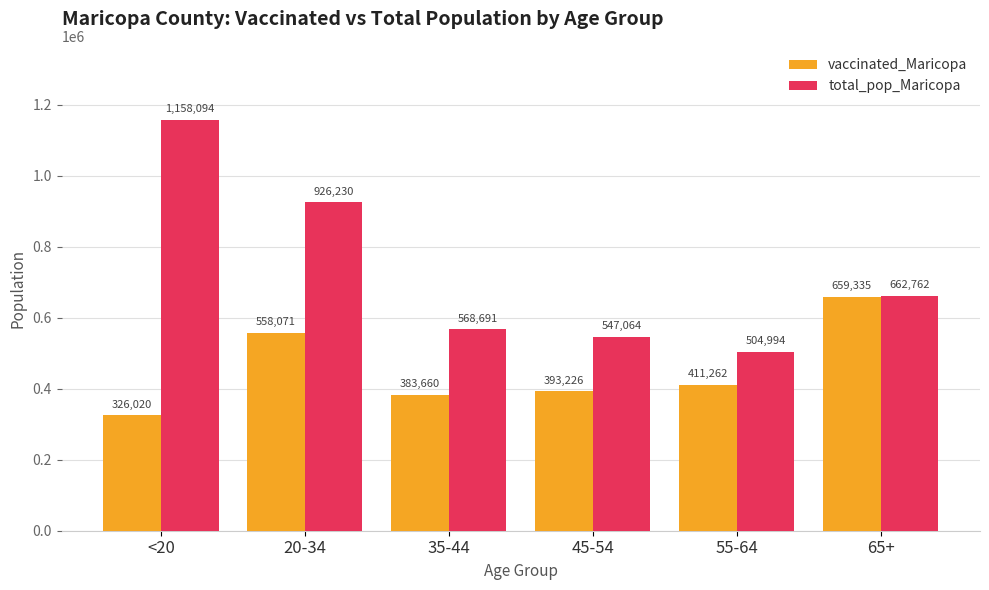

How many distinct data groups are displayed?

2